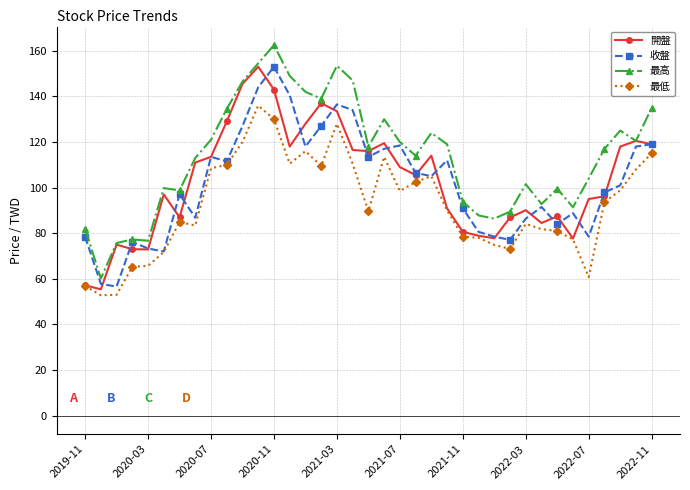

How many lines are shown in the chart?

4